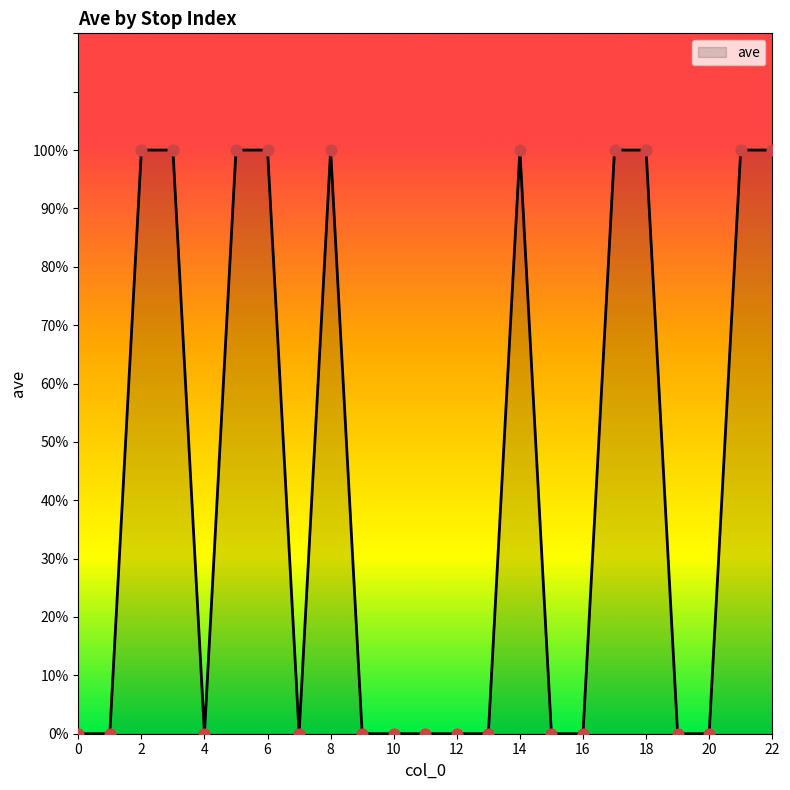

Is this an area chart (filled region under the line)?

Yes